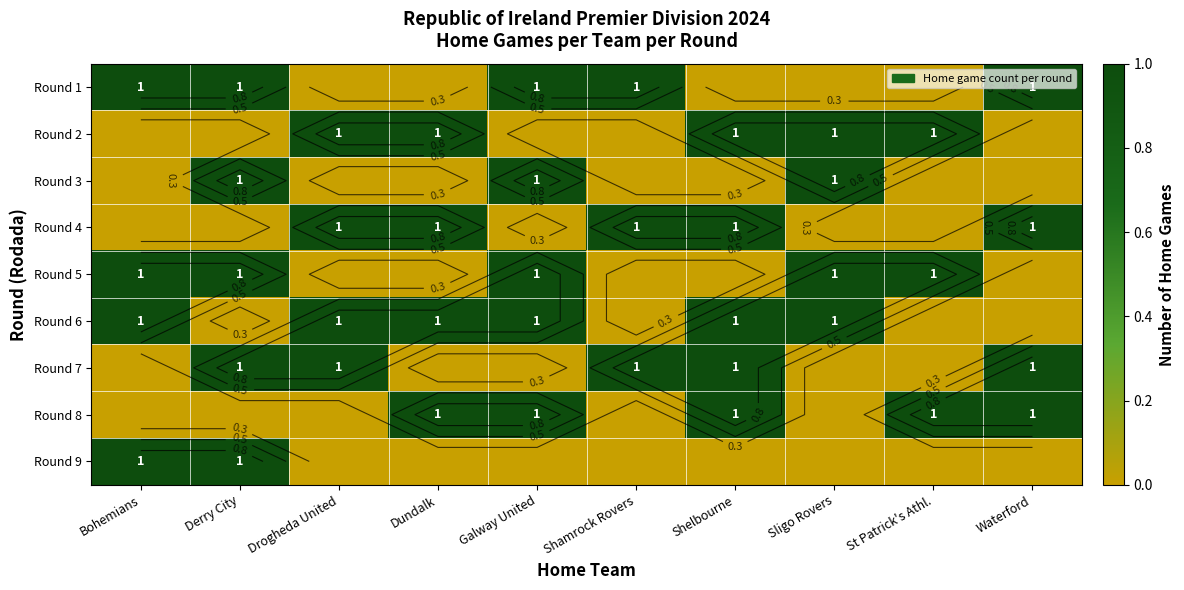

Which category has the lowest value in the Round 6 series?

Derry City